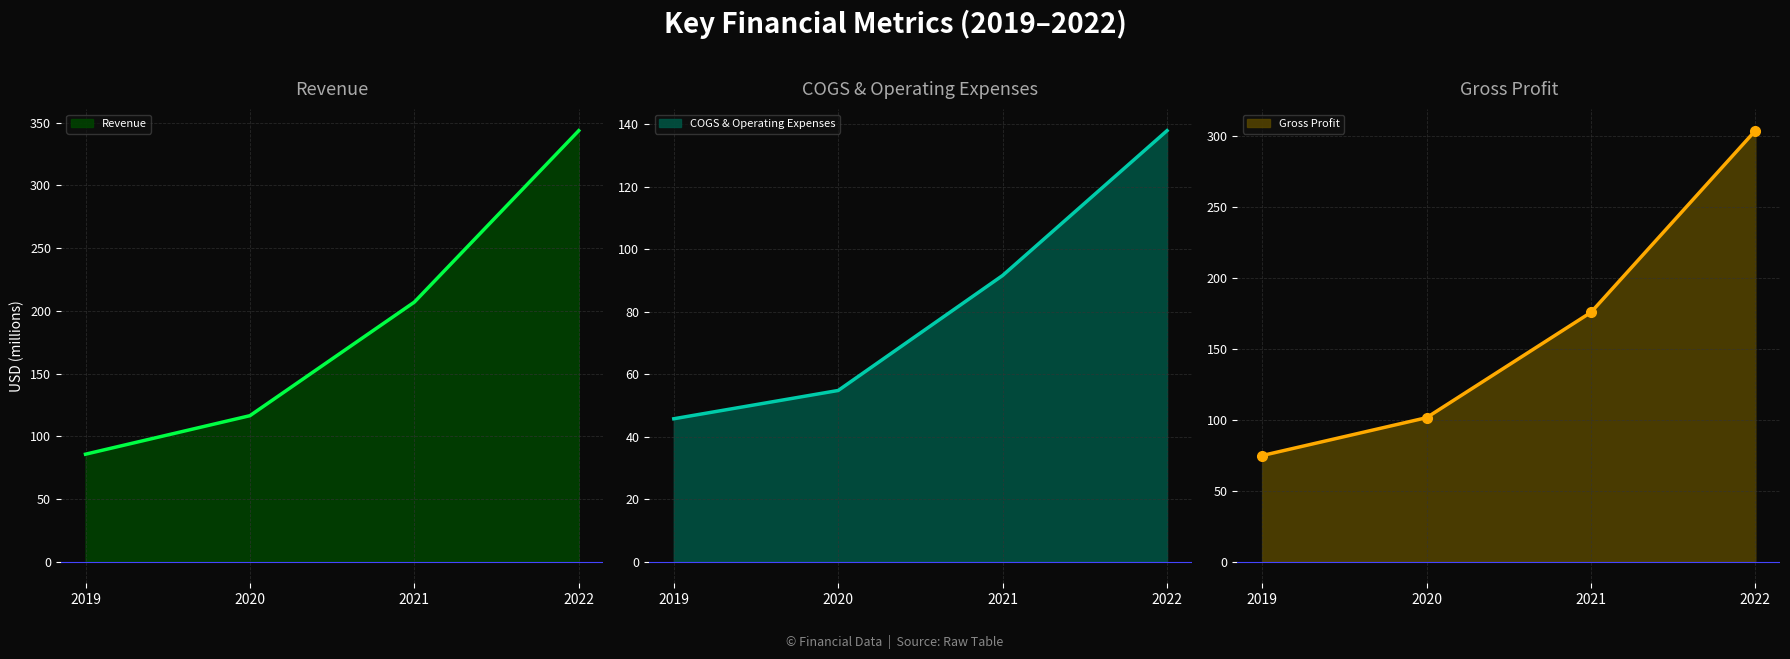

Which series has the largest total across all categories?

Revenue line